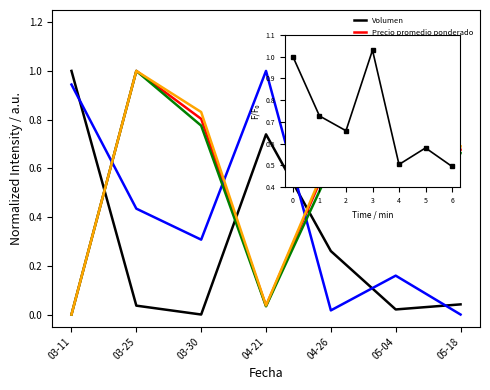

What is the difference between the maximum and second lowest values in the Volumen series?

1.0